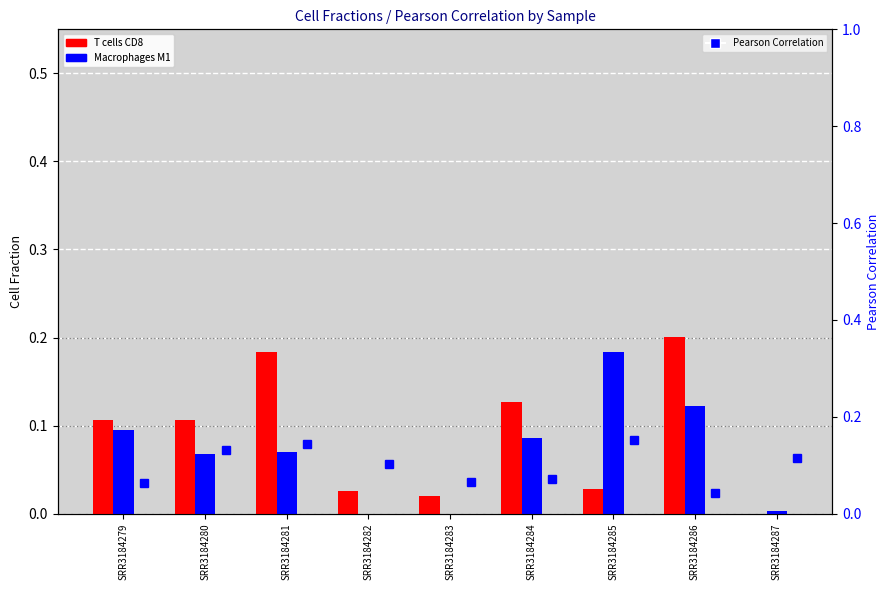

Does the chart contain stacked bars?

No